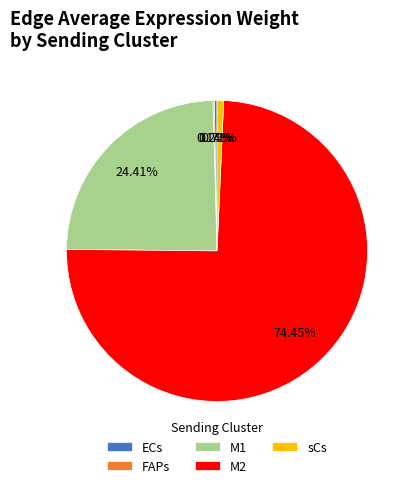

Does M2 account for over 50% of the chart?

Yes